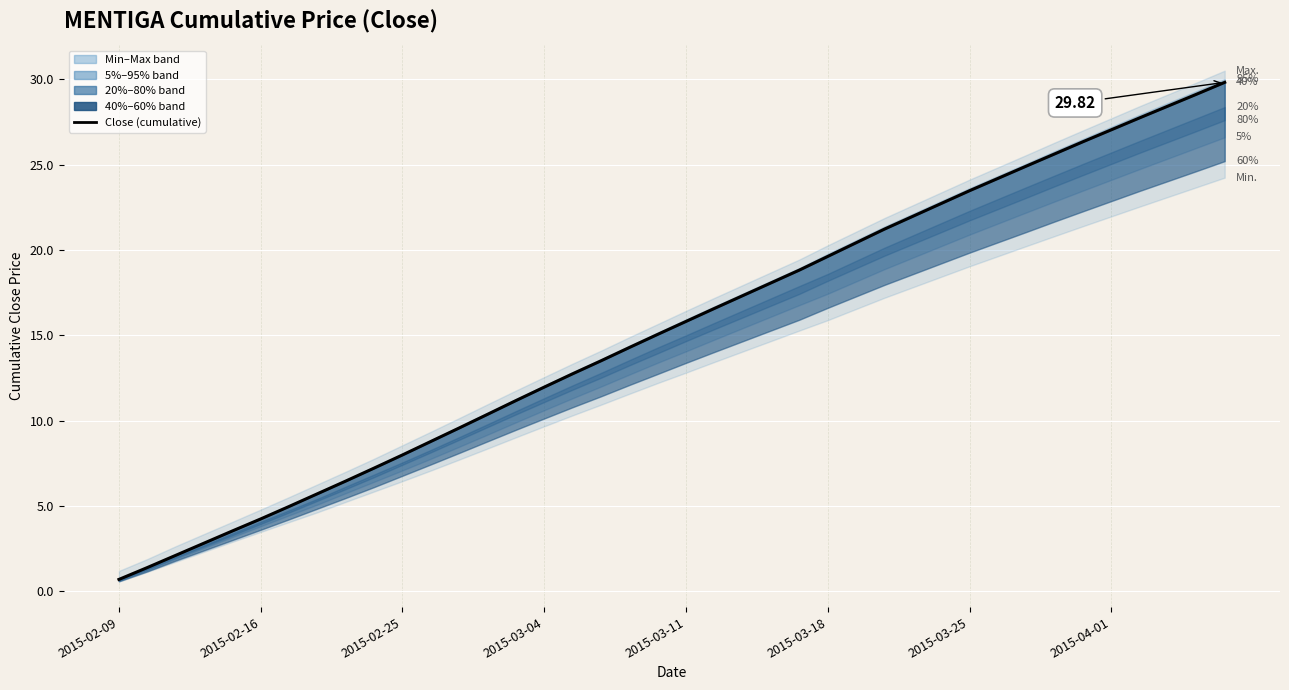

How many categories are shown in the chart?

40